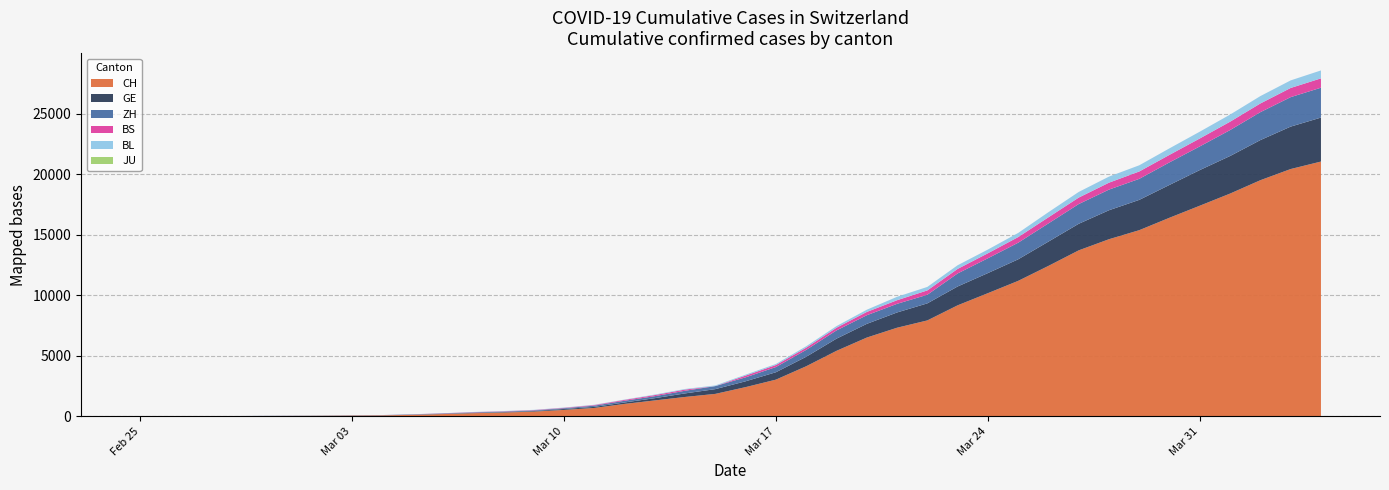

Reading right to left, list all the values displayed in this chart.

CH: 2020-04-04=21036	2020-04-03=20418	2020-04-02=19496	2020-04-01=18392	2020-03-31=17391	2020-03-30=16397	2020-03-29=15369	2020-03-28=14622	2020-03-27=13702	2020-03-26=12418	2020-03-25=11181	2020-03-24=10165	2020-03-23=9161	2020-03-22=7915	2020-03-21=7311	2020-03-20=6498	2020-03-19=5403	2020-03-18=4130	2020-03-17=3025	2020-03-16=2407	2020-03-15=1848	2020-03-14=1594	2020-03-13=1308	2020-03-12=1020	2020-03-11=685	2020-03-10=524	2020-03-09=384	2020-03-08=307	2020-03-07=253	2020-03-06=181	2020-03-05=116	2020-03-04=71	2020-03-03=52	2020-03-02=36	2020-03-01=26	2020-02-29=19	2020-02-28=12	2020-02-27=6	2020-02-26=2	2020-02-25=1
GE: 2020-04-04=3632	2020-04-03=3504	2020-04-02=3314	2020-04-01=3103	2020-03-31=2944	2020-03-30=2712	2020-03-29=2503	2020-03-28=2393	2020-03-27=2194	2020-03-26=2007	2020-03-25=1780	2020-03-24=1659	2020-03-23=1556	2020-03-22=1408	2020-03-21=1261	2020-03-20=1132	2020-03-19=1006	2020-03-18=783	2020-03-17=611	2020-03-16=482	2020-03-15=393	2020-03-14=294	2020-03-13=186	2020-03-12=119	2020-03-11=88	2020-03-10=77	2020-03-09=48	2020-03-08=39	2020-03-07=30	2020-03-06=18	2020-03-05=13	2020-03-04=9	2020-03-03=9	2020-03-02=7	2020-03-01=7	2020-02-29=5	2020-02-28=3	2020-02-27=1	2020-02-26=1	2020-02-25=0
ZH: 2020-04-04=2467	2020-04-03=2434	2020-04-02=2306	2020-04-01=2142	2020-03-31=1953	2020-03-30=1862	2020-03-29=1736	2020-03-28=1704	2020-03-27=1630	2020-03-26=1503	2020-03-25=1371	2020-03-24=1224	2020-03-23=1076	2020-03-22=712	2020-03-21=712	2020-03-20=712	2020-03-19=680	2020-03-18=569	2020-03-17=430	2020-03-16=327	2020-03-15=251	2020-03-14=219	2020-03-13=164	2020-03-12=141	2020-03-11=102	2020-03-10=63	2020-03-09=50	2020-03-08=41	2020-03-07=35	2020-03-06=30	2020-03-05=24	2020-03-04=16	2020-03-03=14	2020-03-02=11	2020-03-01=7	2020-02-29=6	2020-02-28=2	2020-02-27=2	2020-02-26=0	2020-02-25=0
BS: 2020-04-04=771	2020-04-03=758	2020-04-02=718	2020-04-01=691	2020-03-31=657	2020-03-30=621	2020-03-29=609	2020-03-28=573	2020-03-27=534	2020-03-26=505	2020-03-25=466	2020-03-24=414	2020-03-23=376	2020-03-22=358	2020-03-21=299	2020-03-20=272	2020-03-19=222	2020-03-18=182	2020-03-17=165	2020-03-16=144	2020-03-15=0	2020-03-14=100	2020-03-13=92	2020-03-12=73	2020-03-11=49	2020-03-10=33	2020-03-09=28	2020-03-08=24	2020-03-07=21	2020-03-06=15	2020-03-05=8	2020-03-04=3	2020-03-03=3	2020-03-02=1	2020-03-01=1	2020-02-29=1	2020-02-28=1	2020-02-27=1	2020-02-26=0	2020-02-25=0
BL: 2020-04-04=656	2020-04-03=625	2020-04-02=610	2020-04-01=588	2020-03-31=561	2020-03-30=539	2020-03-29=511	2020-03-28=502	2020-03-27=466	2020-03-26=422	2020-03-25=341	2020-03-24=306	2020-03-23=302	2020-03-22=289	2020-03-21=282	2020-03-20=184	2020-03-19=134	2020-03-18=116	2020-03-17=89	2020-03-16=76	2020-03-15=54	2020-03-14=47	2020-03-13=42	2020-03-12=26	2020-03-11=26	2020-03-10=22	2020-03-09=20	2020-03-08=19	2020-03-07=15	2020-03-06=6	2020-03-05=6	2020-03-04=2	2020-03-03=2	2020-03-02=2	2020-03-01=2	2020-02-29=2	2020-02-28=1	2020-02-27=0	2020-02-26=0	2020-02-25=0
JU: 2020-04-04=0	2020-04-03=0	2020-04-02=0	2020-04-01=0	2020-03-31=0	2020-03-30=0	2020-03-29=0	2020-03-28=0	2020-03-27=0	2020-03-26=0	2020-03-25=0	2020-03-24=0	2020-03-23=0	2020-03-22=0	2020-03-21=0	2020-03-20=0	2020-03-19=0	2020-03-18=0	2020-03-17=0	2020-03-16=0	2020-03-15=0	2020-03-14=0	2020-03-13=0	2020-03-12=0	2020-03-11=0	2020-03-10=0	2020-03-09=0	2020-03-08=0	2020-03-07=0	2020-03-06=0	2020-03-05=0	2020-03-04=0	2020-03-03=0	2020-03-02=0	2020-03-01=0	2020-02-29=0	2020-02-28=0	2020-02-27=0	2020-02-26=0	2020-02-25=0